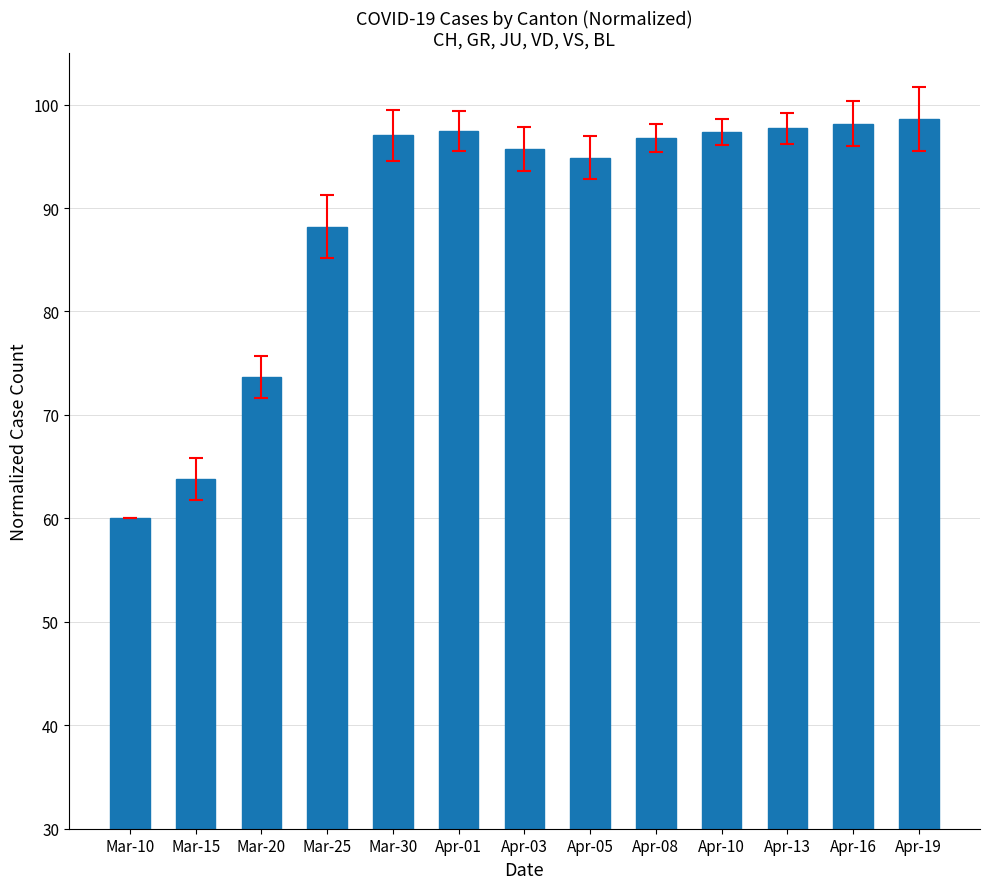

What is the difference between the maximum and second lowest values?

34.8